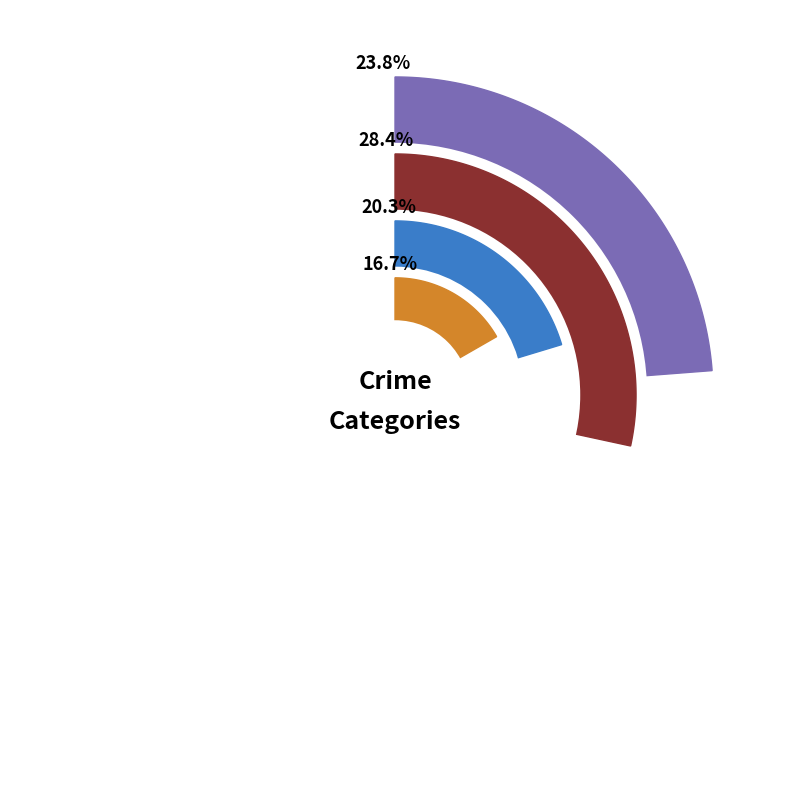

What is the largest slice in the pie chart?

Theft